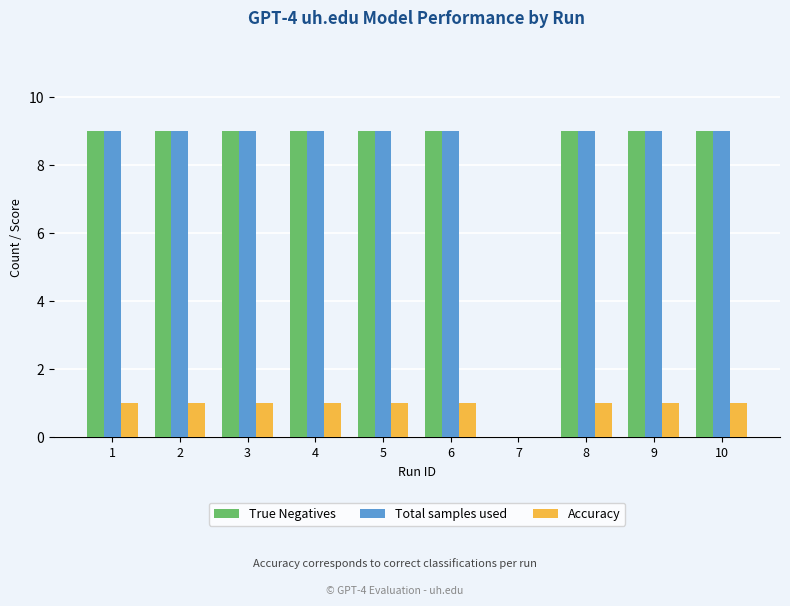

Is it true that Accuracy equals 1 at 9?

True